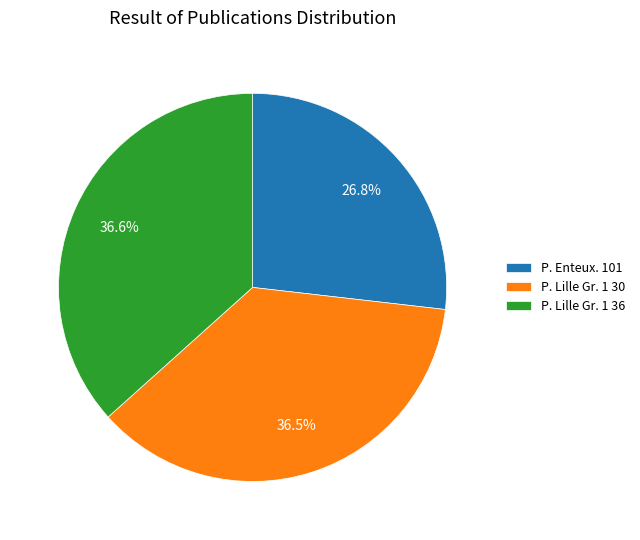

Which slice is the smallest?

P. Enteux. 101